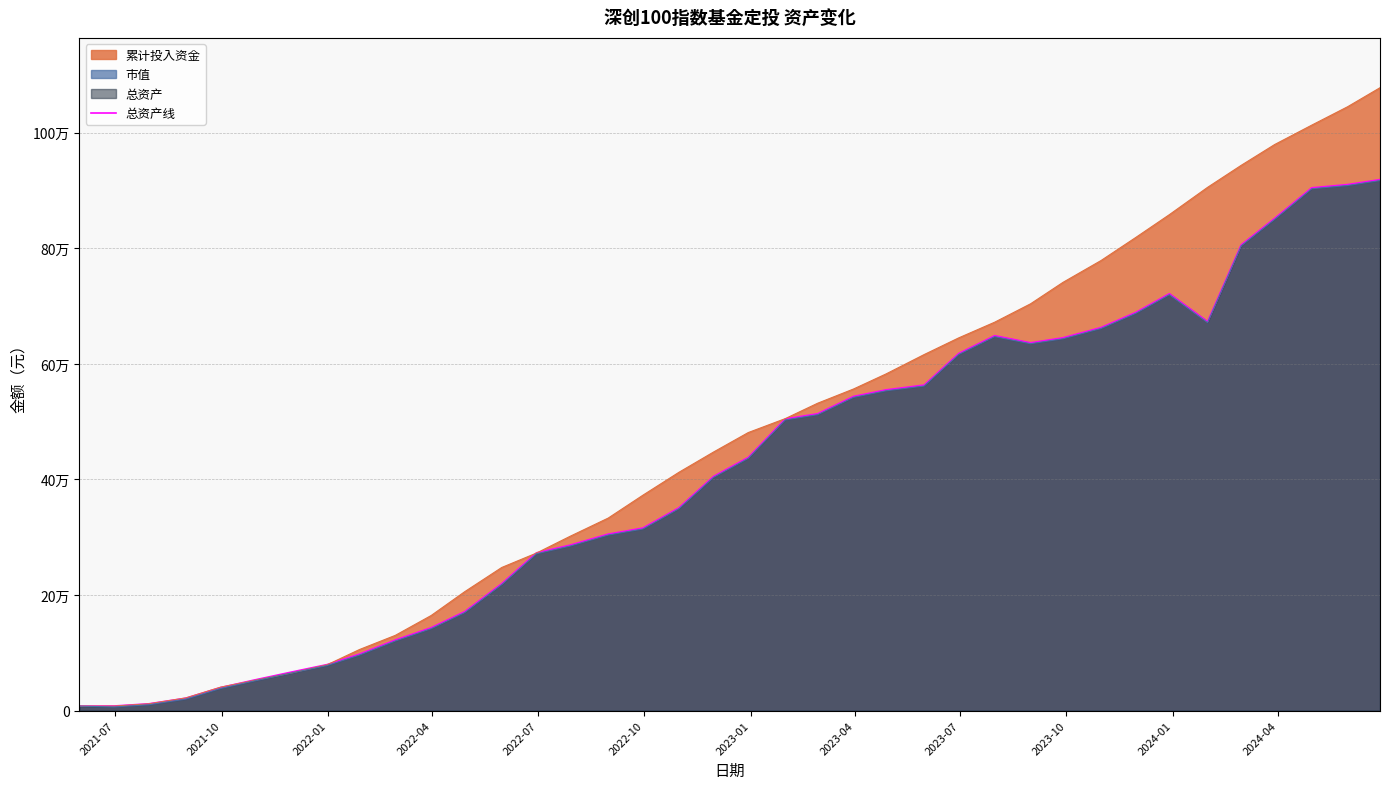

Reading left to right, what are all the values shown in this chart?

7712.1	7914.7	11701.7	21472.7	39869.0	52813.0	66545.8	79558.4	97664.7	122042.6	143360.9	171213.3	219660.2	272972.1	286289.0	305361.7	315895.4	350834.7	405165.8	438083.7	504627.6	513689.2	543666.1	555010.8	563296.5	618052.6	648803.3	636512.2	645108.1	662932.4	689130.8	721432.5	673112.5	805929.1	851889.2	904731.6	910342.5	918917.7